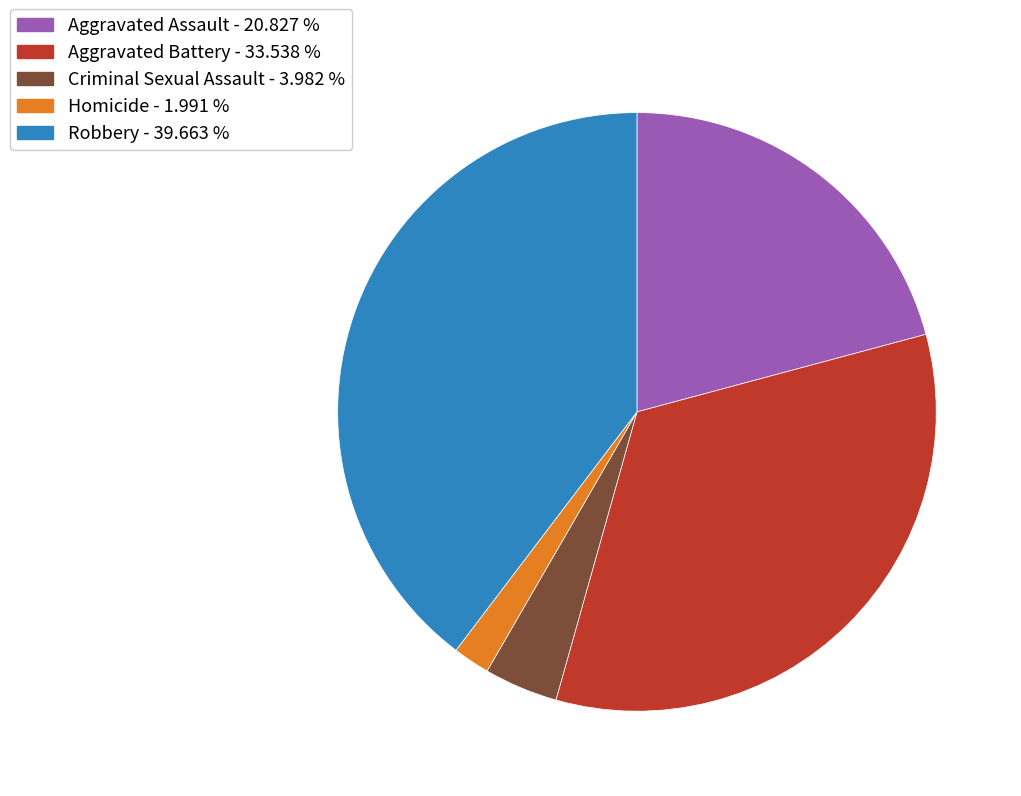

Does Aggravated Assault account for over 50% of the chart?

No